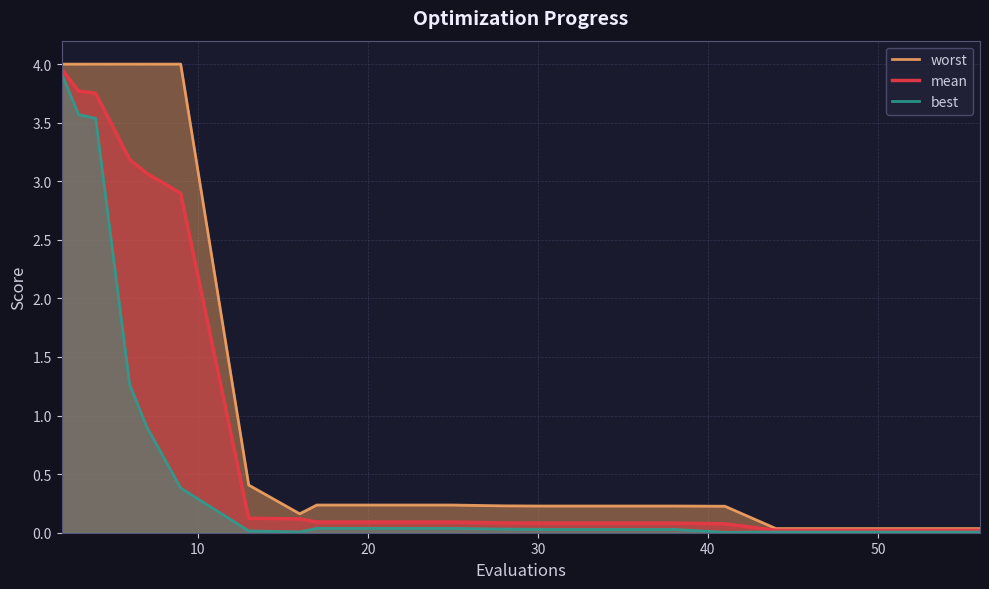

True or false: best and worst cross at least once.

False